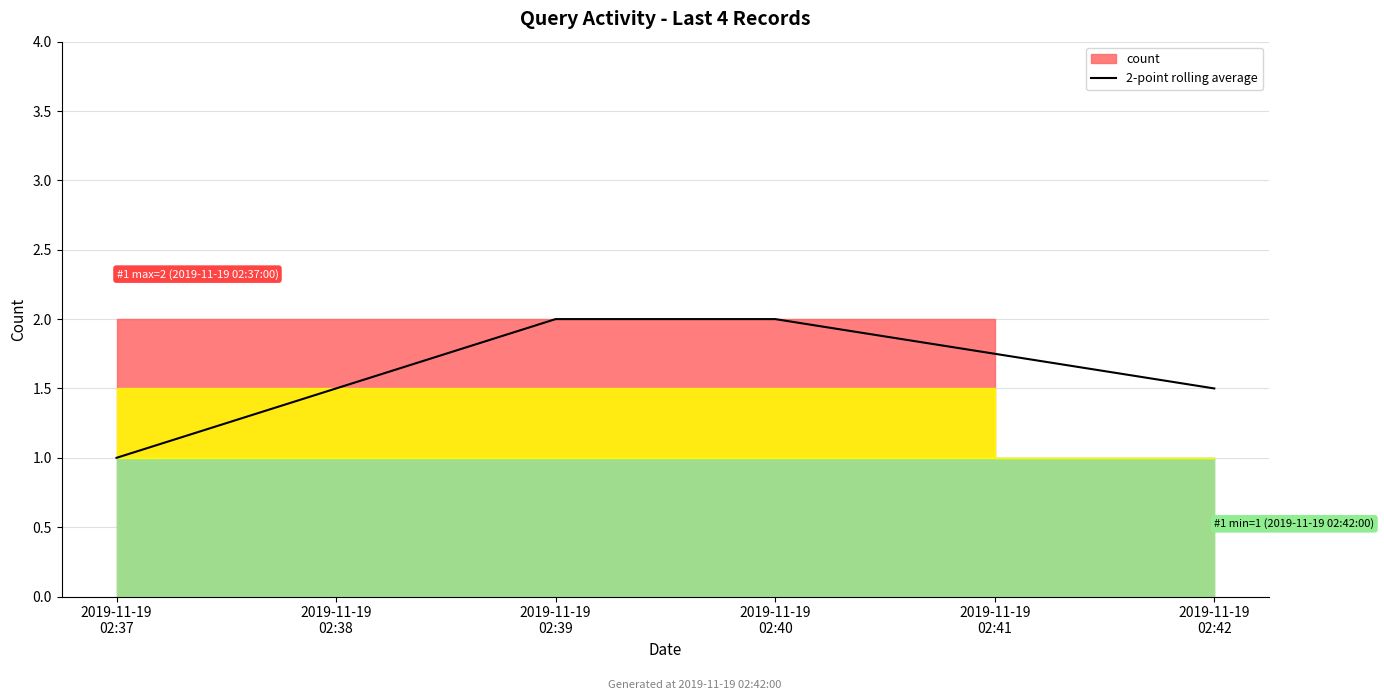

What is the minimum value for 2-point rolling average?

1.0